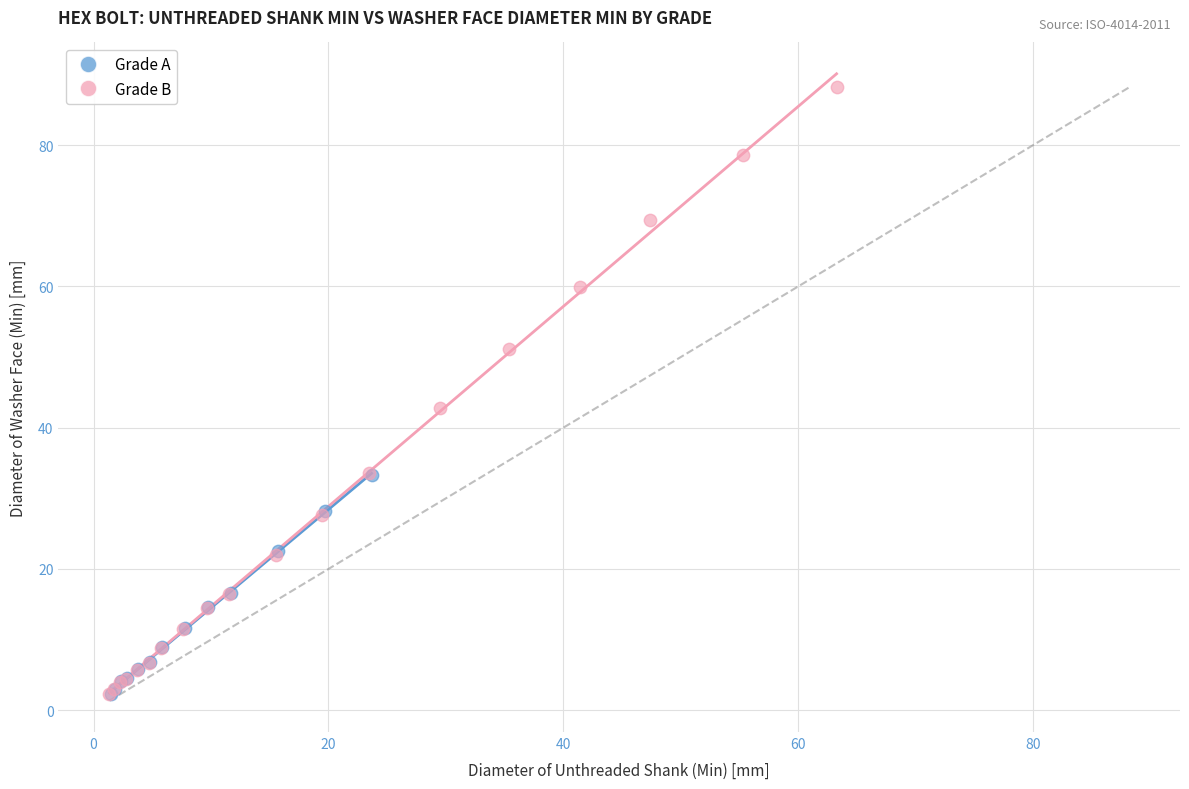

Which series reaches the maximum Y coordinate?

Grade B